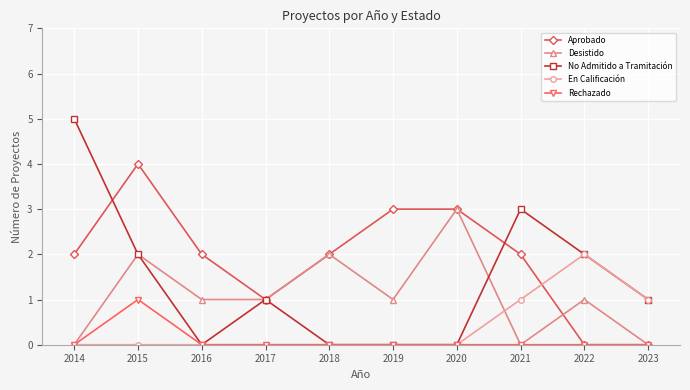

How many lines are shown in the chart?

5